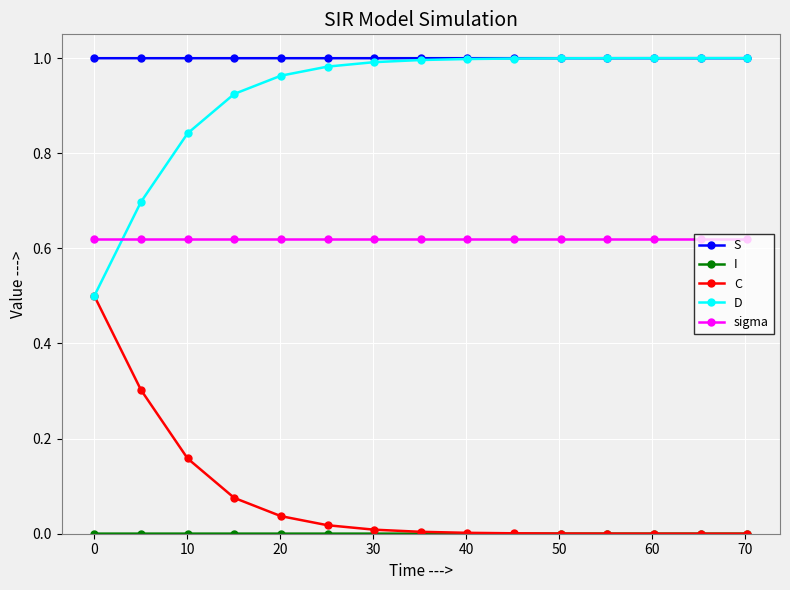

Which series has the largest total across all categories?

S